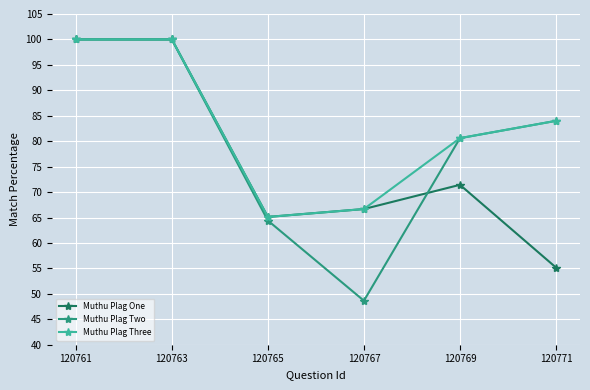

Is the value of Muthu Plag One at 120761 greater than the value of Muthu Plag Two at 120769?

Yes